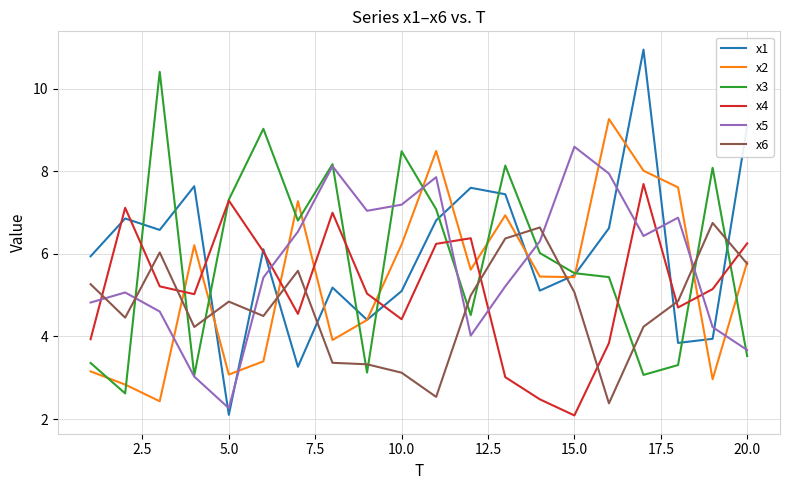

What is the maximum value for x1?

10.9